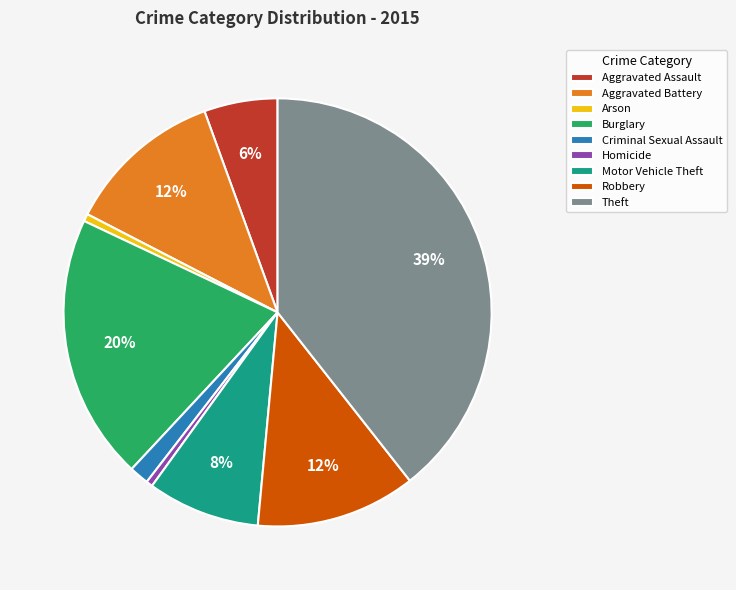

Which has a higher value, Motor Vehicle Theft or Homicide?

Motor Vehicle Theft